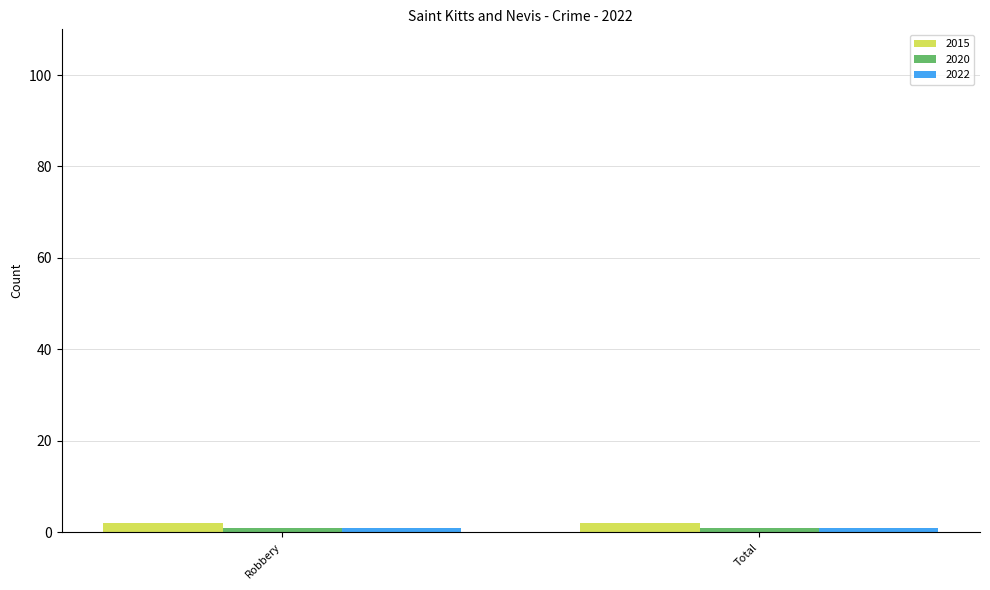

What is the sum of the 2015 values at Robbery and Total?

4